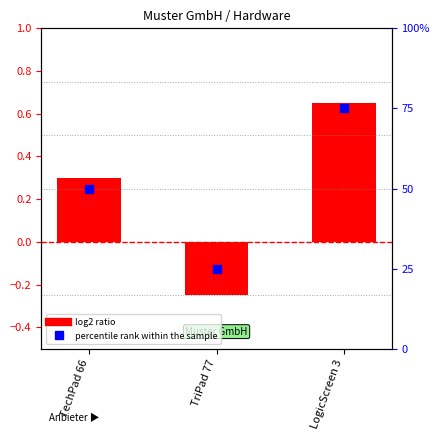

At which category is the sum across all series the highest?

LogicScreen 3